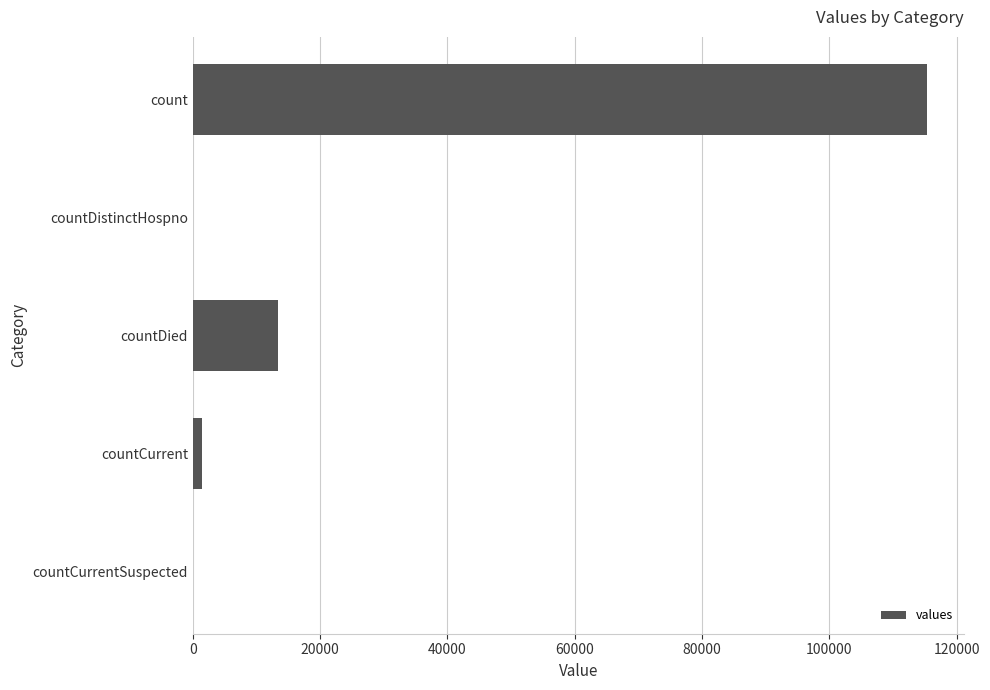

Reading top to bottom, transcribe all the data shown in this chart.

count=115379	countDistinctHospno=0	countDied=13343	countCurrent=1383	countCurrentSuspected=0